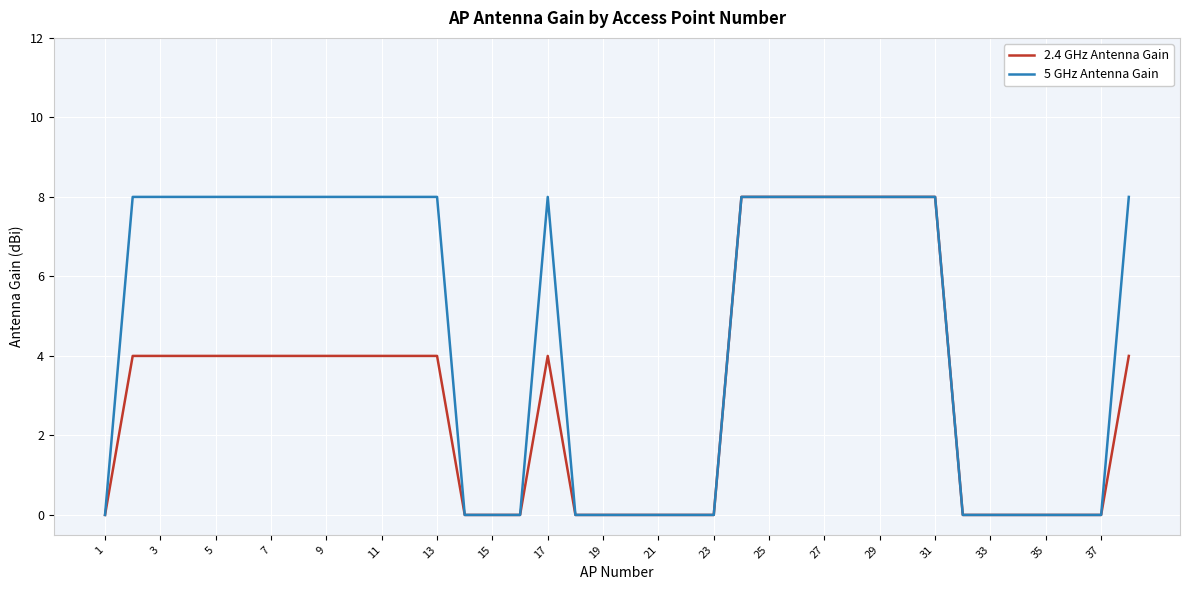

Reading left to right, extract all data points from this chart.

2.4 GHz Antenna Gain: 0	4	4	4	4	4	4	4	4	4	4	4	4	0	0	0	4	0	0	0	0	0	0	8	8	8	8	8	8	8	8	0	0	0	0	0	0	4
5 GHz Antenna Gain: 0	8	8	8	8	8	8	8	8	8	8	8	8	0	0	0	8	0	0	0	0	0	0	8	8	8	8	8	8	8	8	0	0	0	0	0	0	8